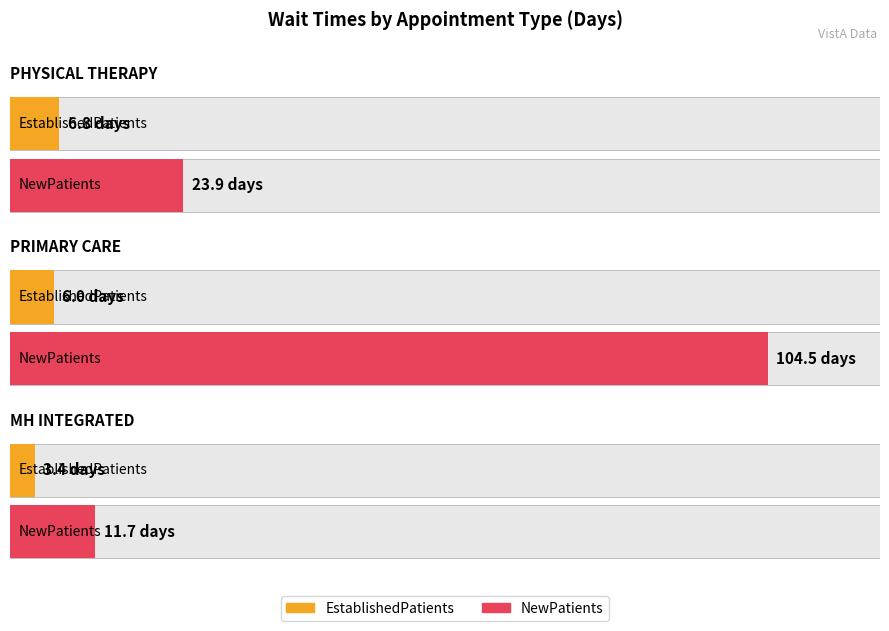

What position from the left is PHYSICAL THERAPY?

1